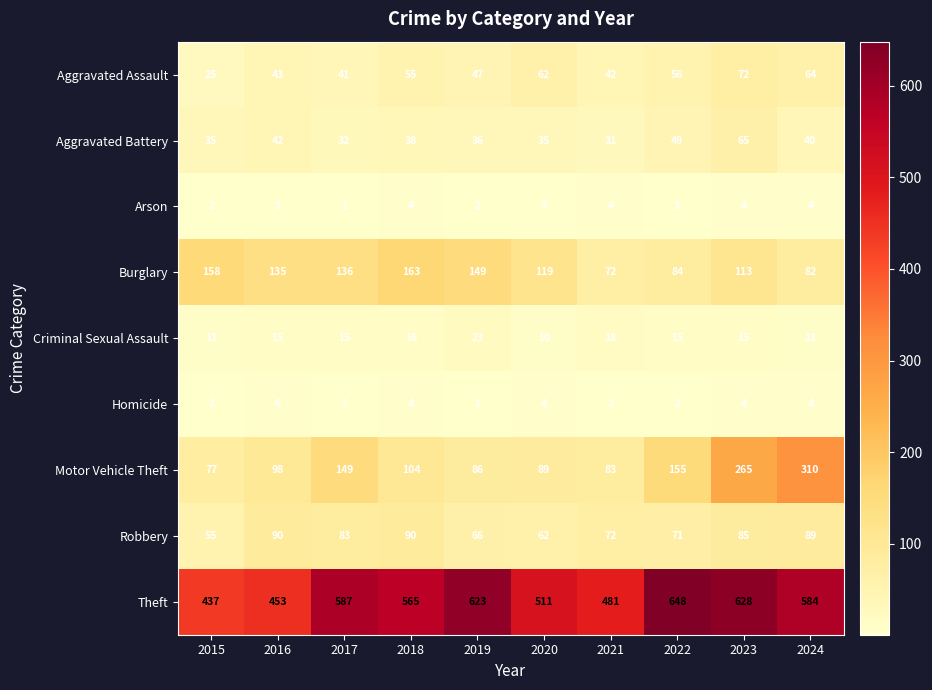

Read the Motor Vehicle Theft value at 2017, to the nearest 50.

150